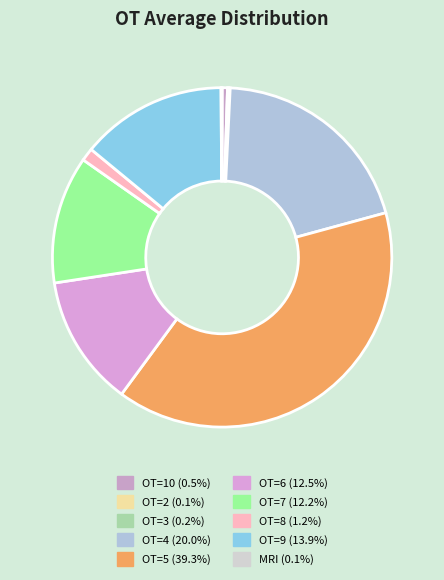

To the nearest percent, what portion does OT=10 represent?

1%